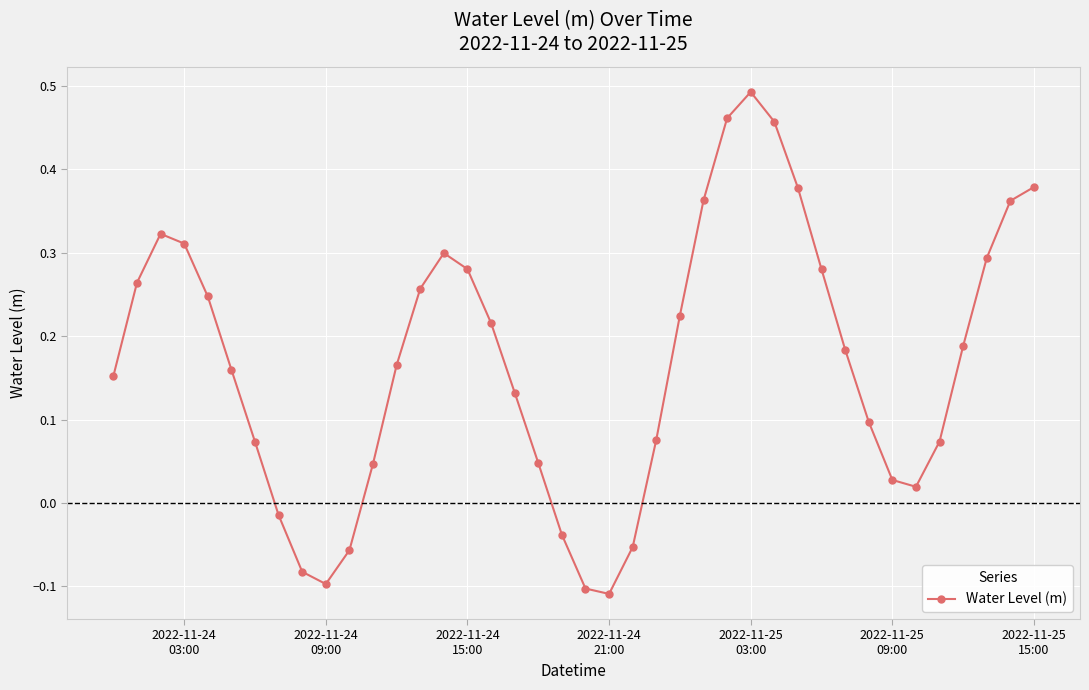

Count the number of values greater than 0.

32